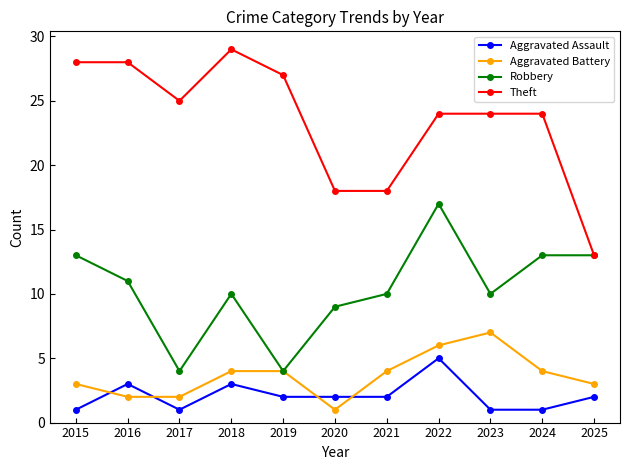

Reading left to right, list all the values displayed in this chart.

Aggravated Assault: 2015=1	2016=3	2017=1	2018=3	2019=2	2020=2	2021=2	2022=5	2023=1	2024=1	2025=2
Aggravated Battery: 2015=3	2016=2	2017=2	2018=4	2019=4	2020=1	2021=4	2022=6	2023=7	2024=4	2025=3
Robbery: 2015=13	2016=11	2017=4	2018=10	2019=4	2020=9	2021=10	2022=17	2023=10	2024=13	2025=13
Theft: 2015=28	2016=28	2017=25	2018=29	2019=27	2020=18	2021=18	2022=24	2023=24	2024=24	2025=13